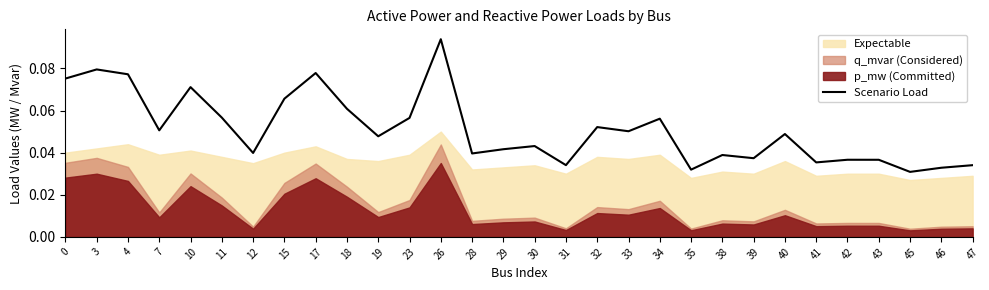

What is the sum of the values at 17 and 15?

0.1